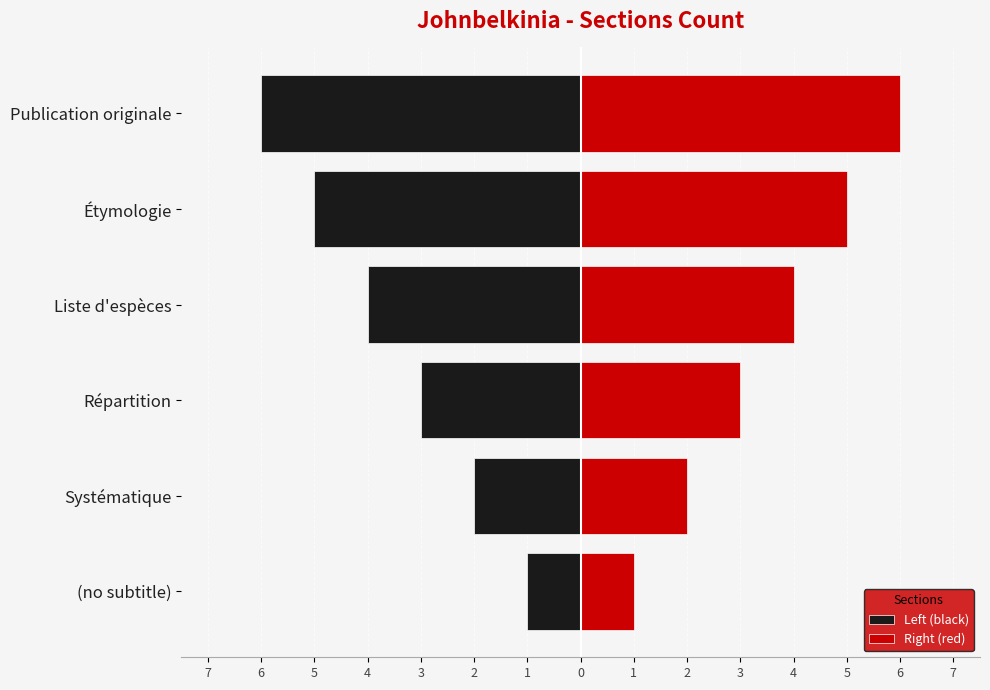

What is the difference between the second highest and minimum values in the Right (red) series?

4